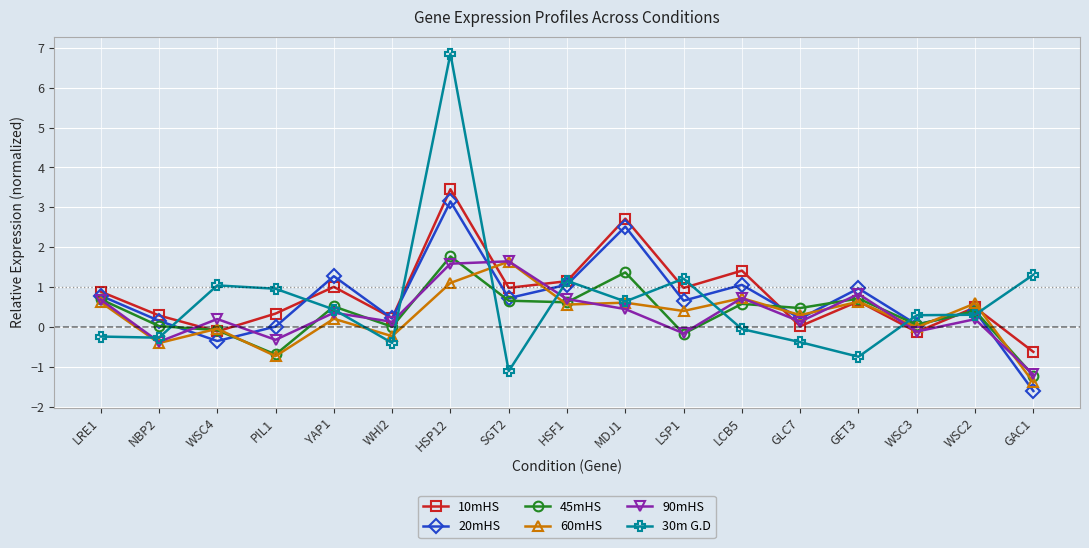

Which series has the largest range (max minus min)?

30m G.D